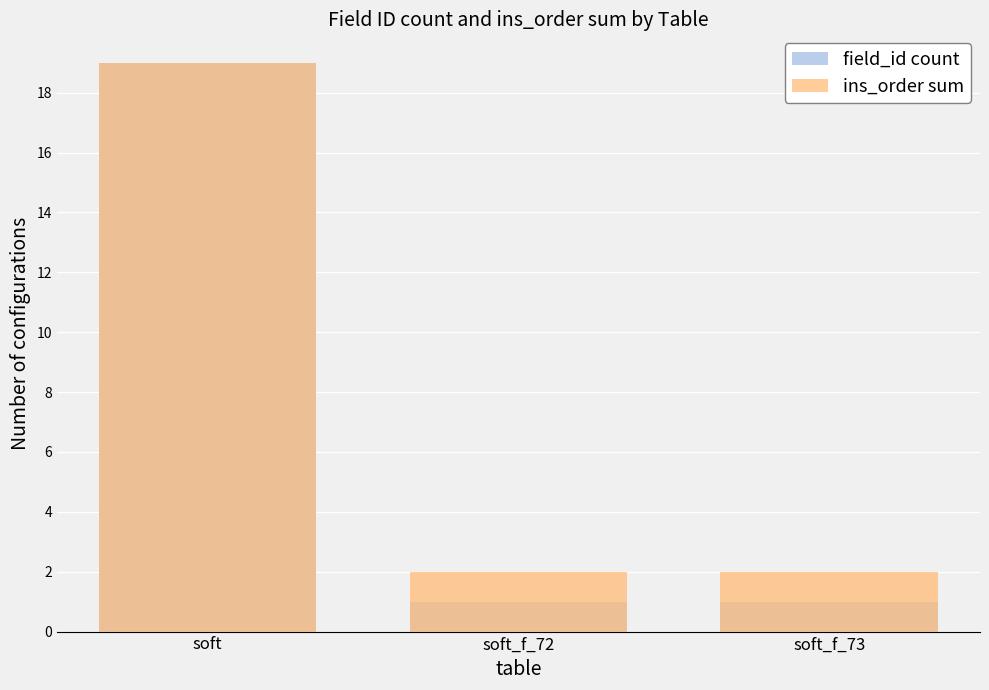

List the series in order of their peak value, highest first.

field_id count, ins_order sum